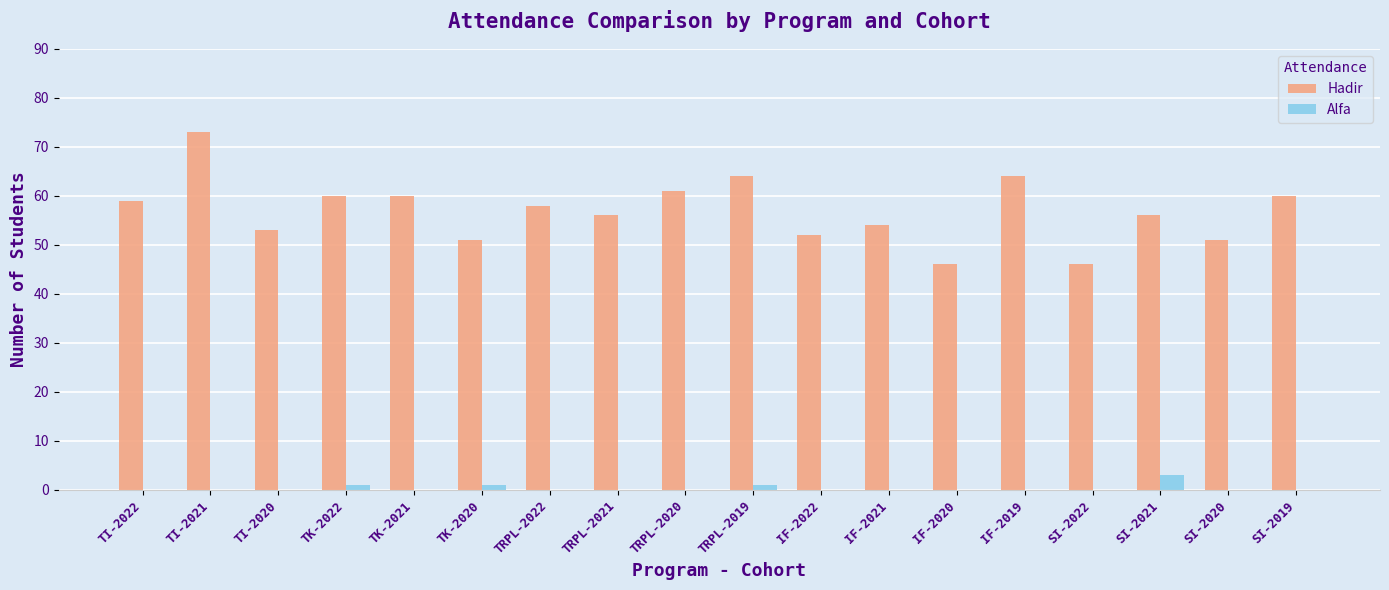

Is it true that Alfa equals 0 at TRPL-2020?

True